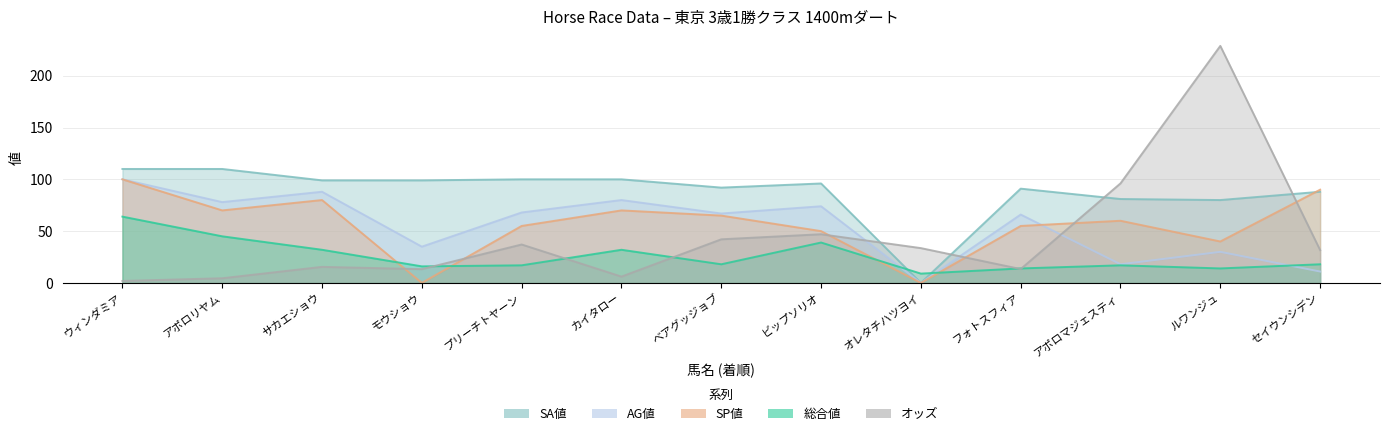

Between which two adjacent categories do オッズ and SP値 first intersect?

サカエショウ and モウショウ